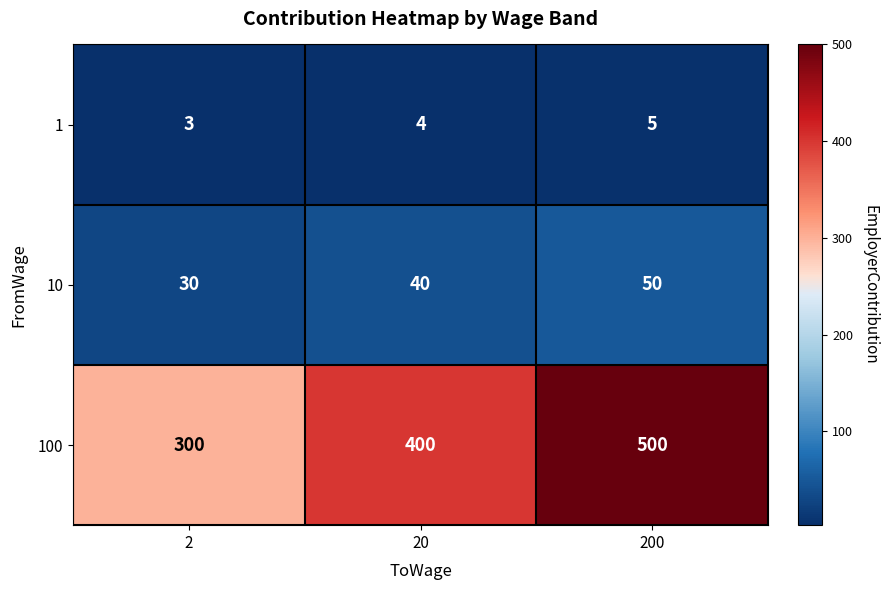

How many data points in 100 are less than 400?

1